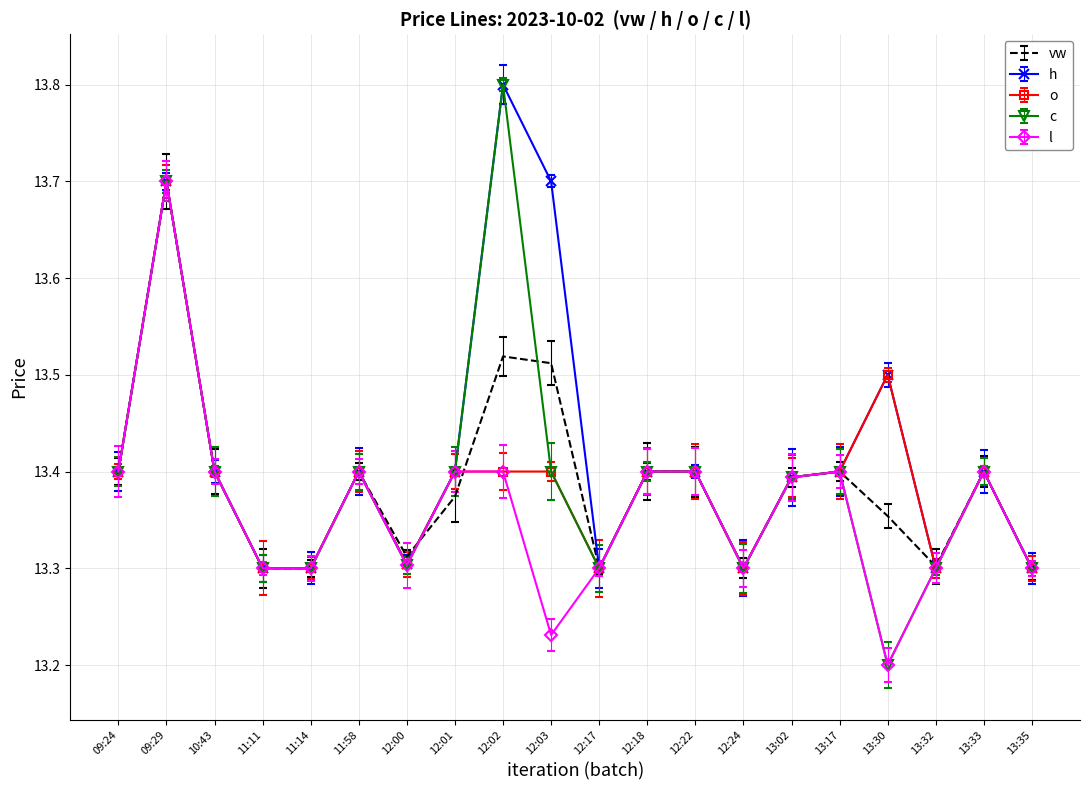

What is the total value across all series at 13:35?

66.5